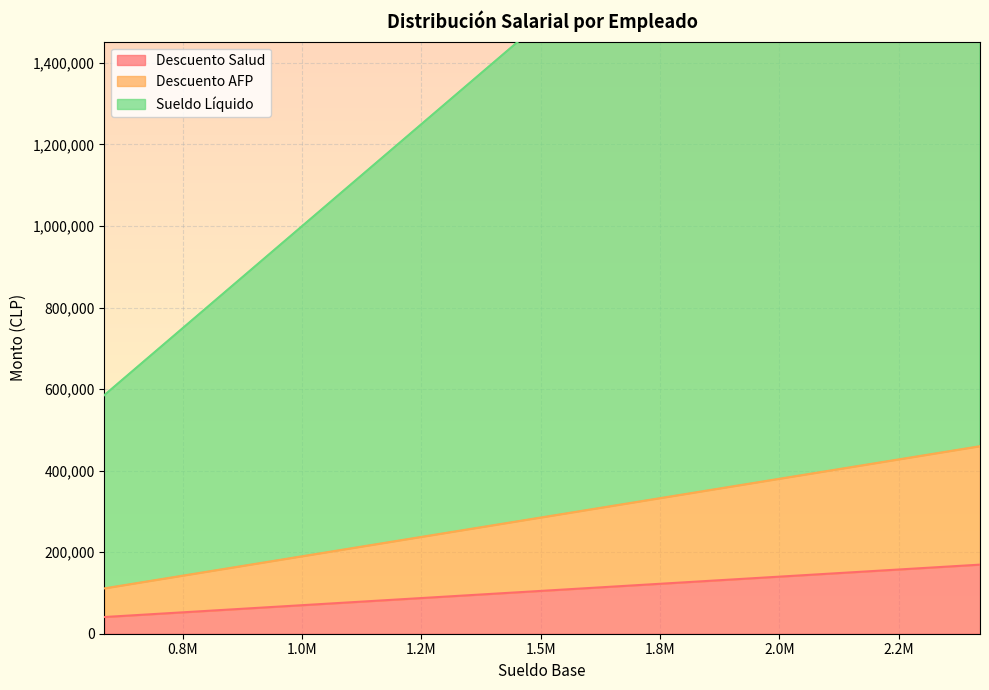

List the series in order of their peak value, lowest first.

Descuento Salud, Descuento AFP, Sueldo Líquido